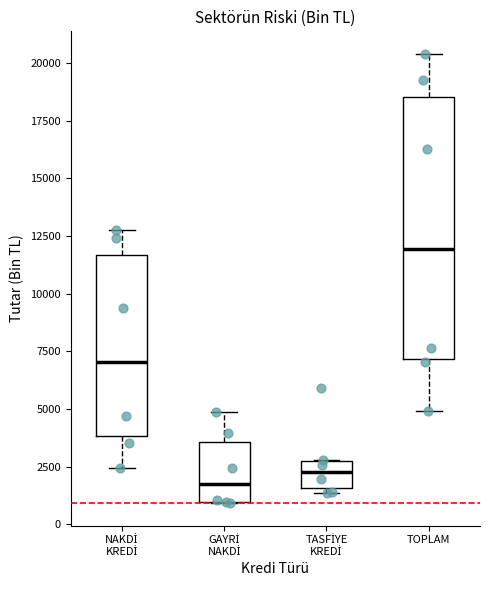

Reading left to right, transcribe this box plot: for each box, give where its median line is, the range the box spans, and where its two whiskers end, as read against the y-axis. The values are not printed on the chart, so give them approximately, as read against the axis.

NAKDİ KREDİ: median 7000, box 4000 to 11500, whiskers 2500 to 12500
GAYRİ NAKDİ: median 1500, box 1000 to 3500, whiskers 1000 to 5000
TASFİYE KREDİ: median 2500 (inside the box), box 1500 to 2500, whiskers 1500 (just below the box's lower edge) to 3000
TOPLAM: median 12000, box 7000 to 18500, whiskers 5000 to 20500